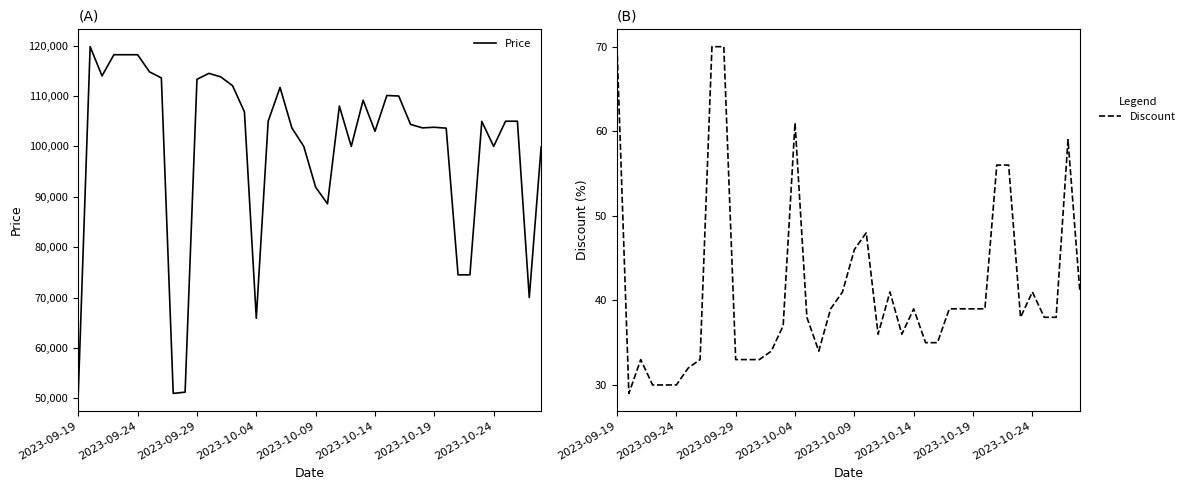

True or false: Discount and Price cross at least once.

False